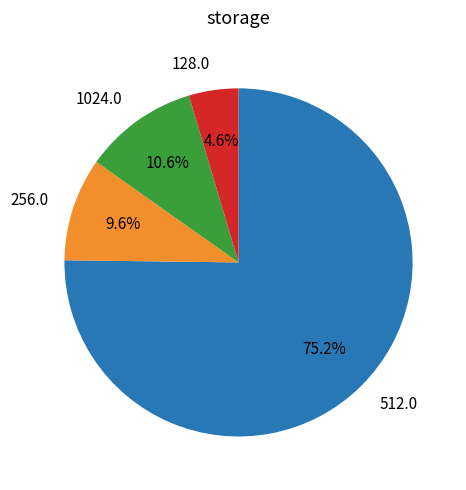

To the nearest percent, what is the average slice percentage?

25%